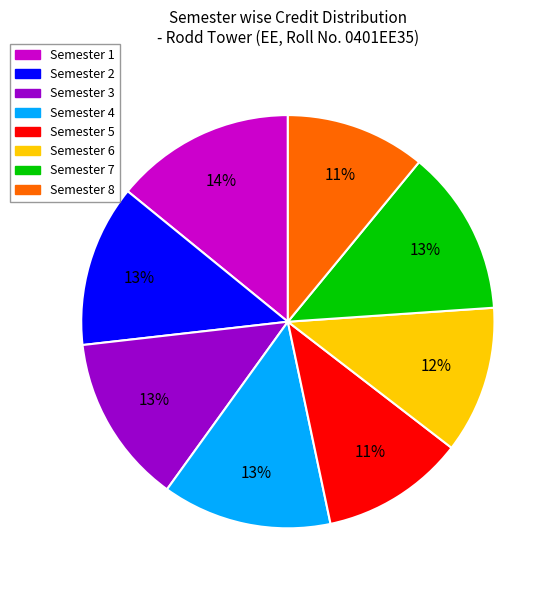

What is the largest slice in the pie chart?

Semester 1